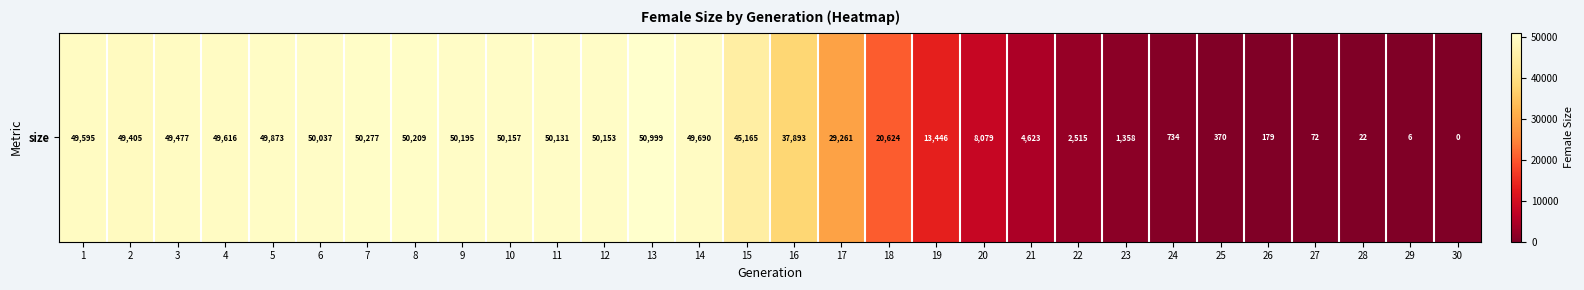

The chart shows a value of 87601 at 10. True or false?

False